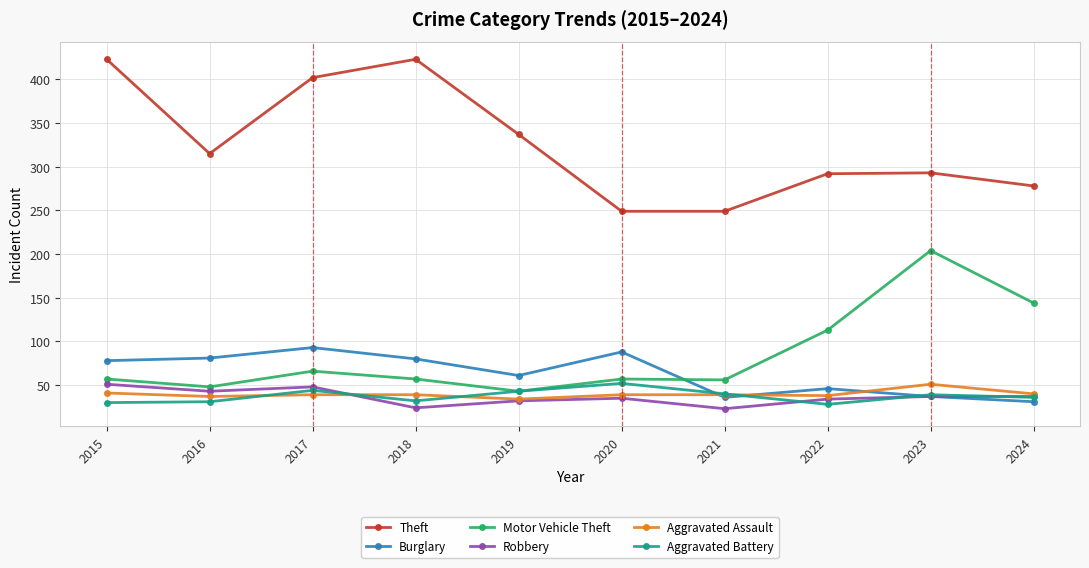

Which series has the largest total across all categories?

Theft